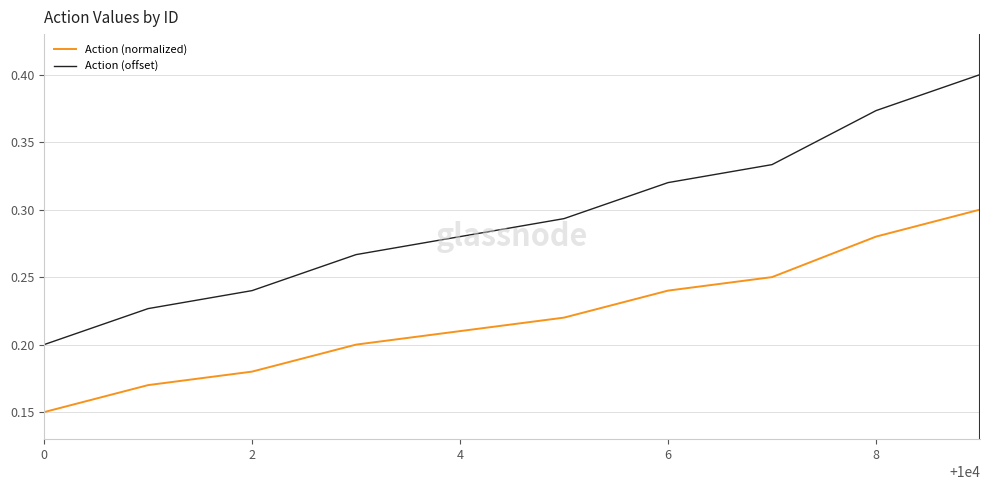

True or false: Action (normalized) and Action (offset) cross at least once.

False